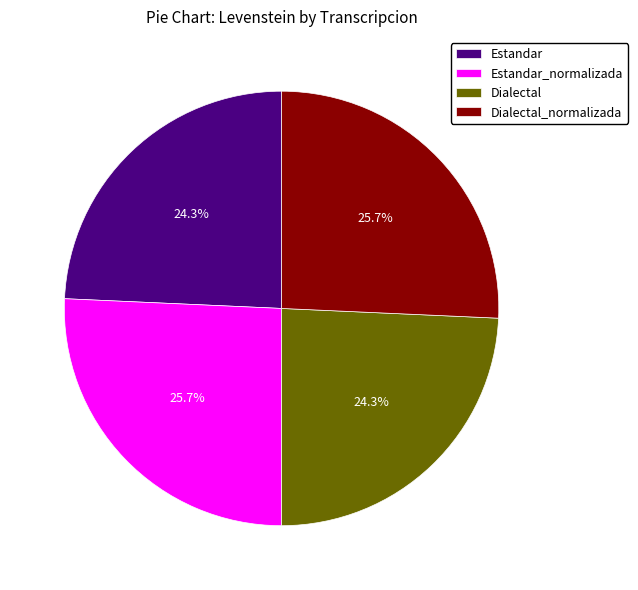

Does any single category account for the majority?

No